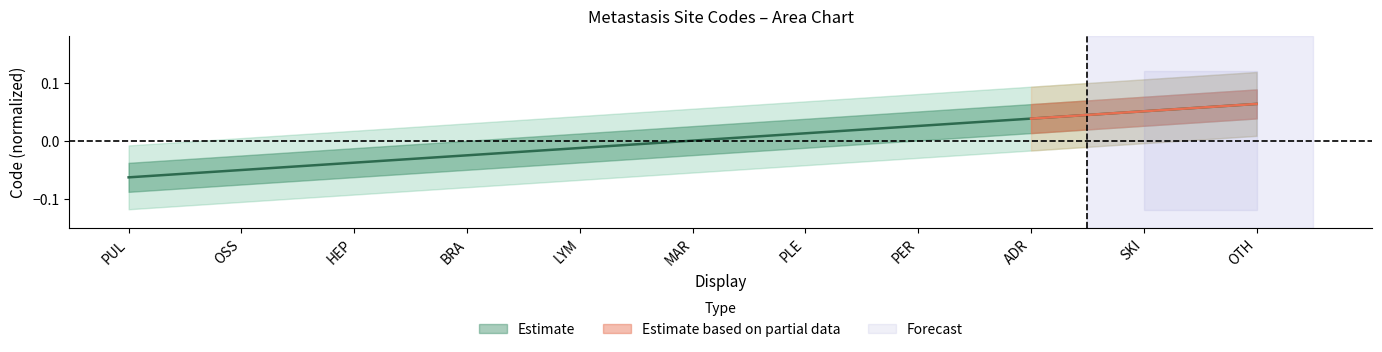

The value at OSS is -0.1. True or false?

False